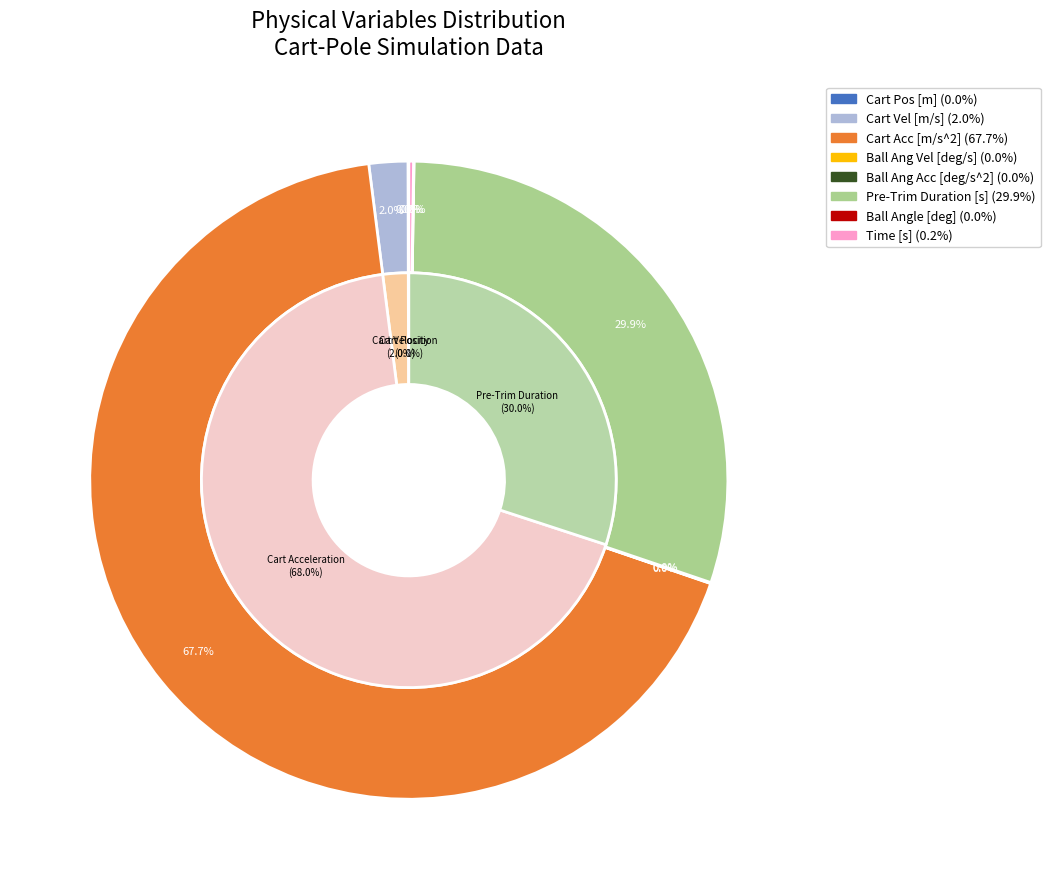

Count the number of slices in the pie.

8